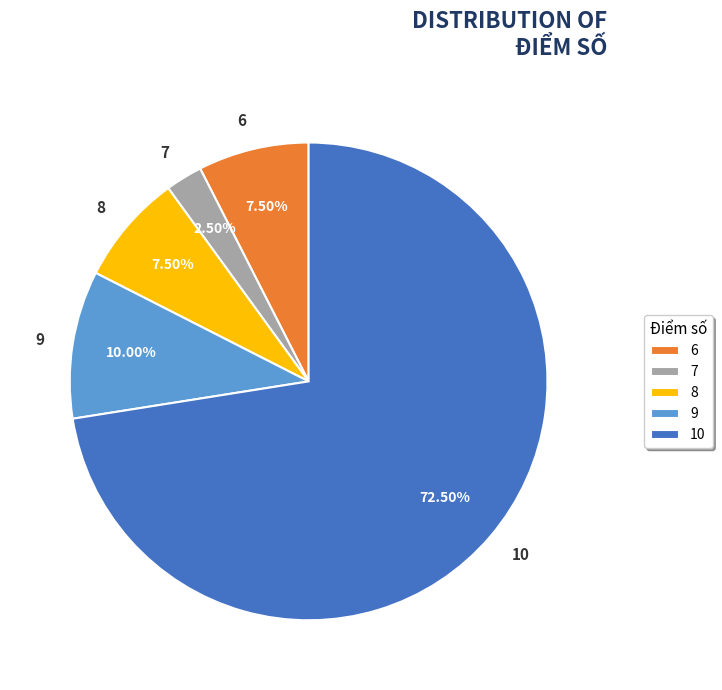

To the nearest percent, what is the average slice percentage?

20%